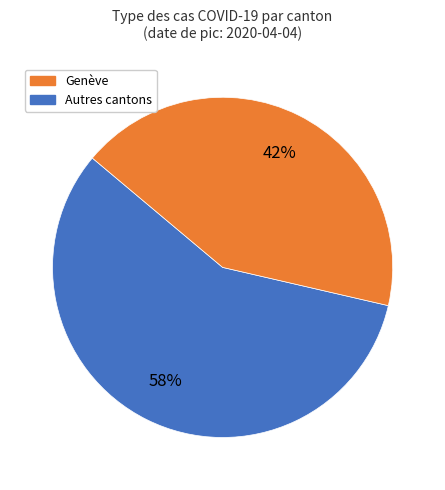

Is there any slice that represents more than half of the pie?

Yes